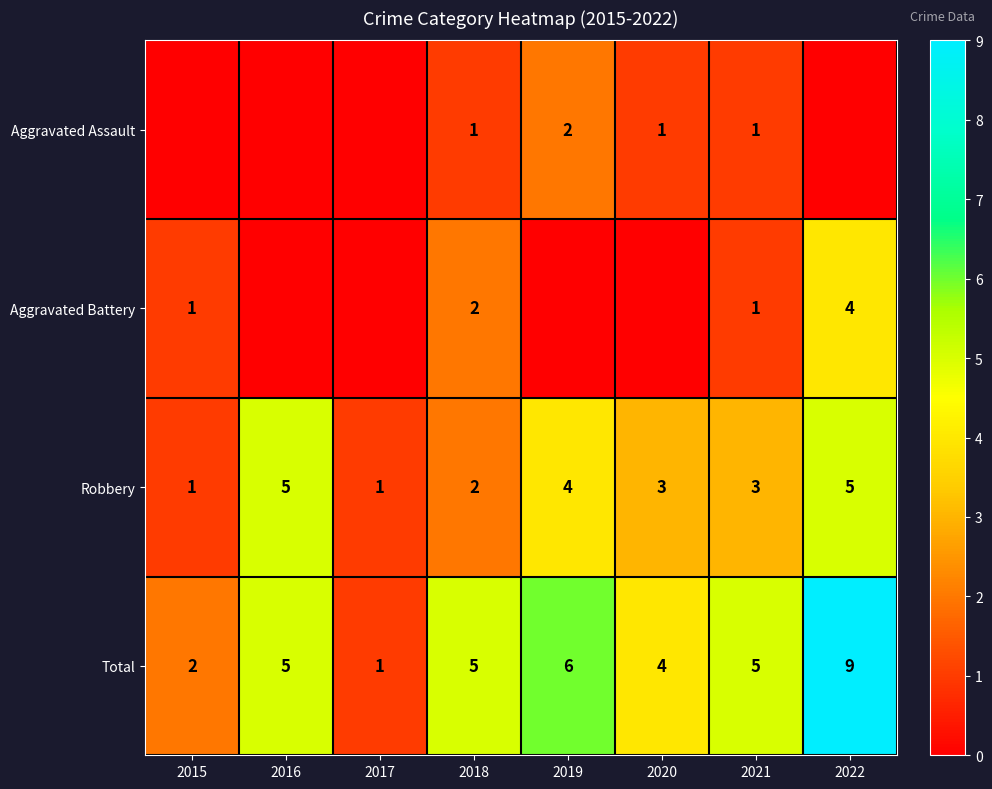

What is the sum of all Total values?

37